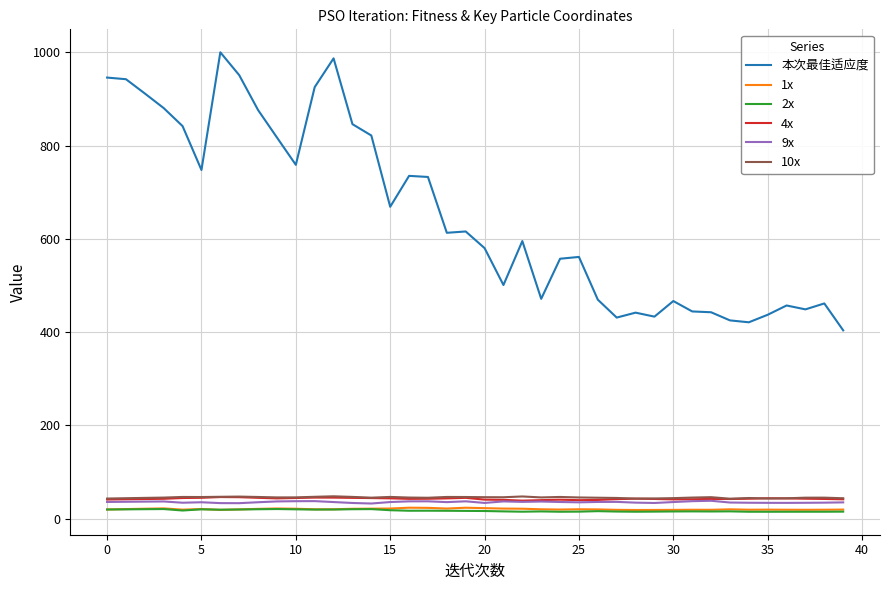

Which series has the largest total across all categories?

本次最佳适应度